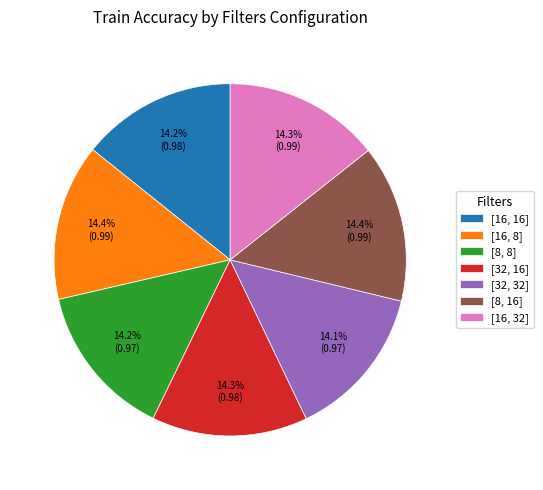

Is [16, 8] the majority of the pie?

No